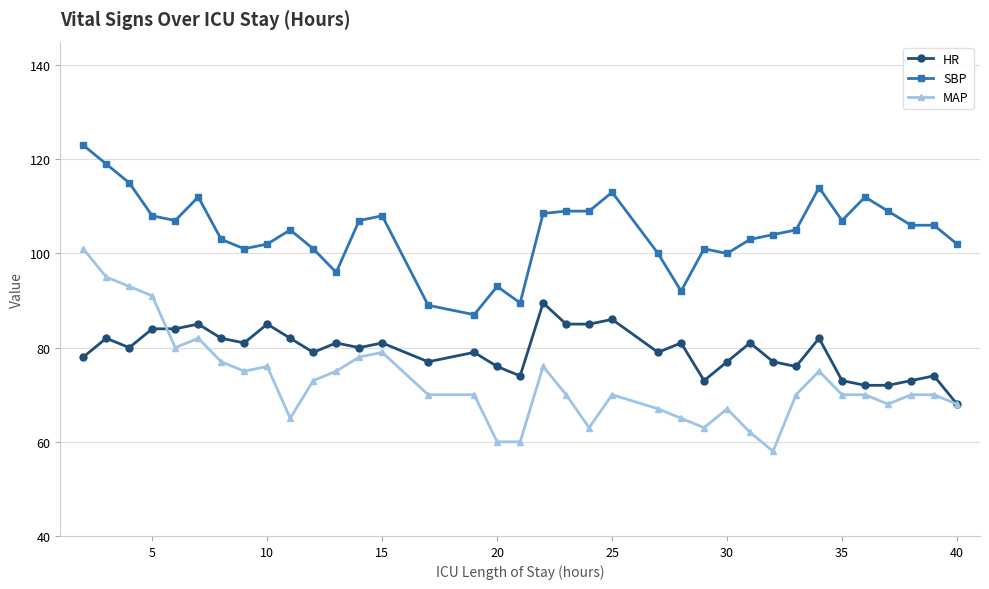

Does the chart have visible grid lines?

Yes